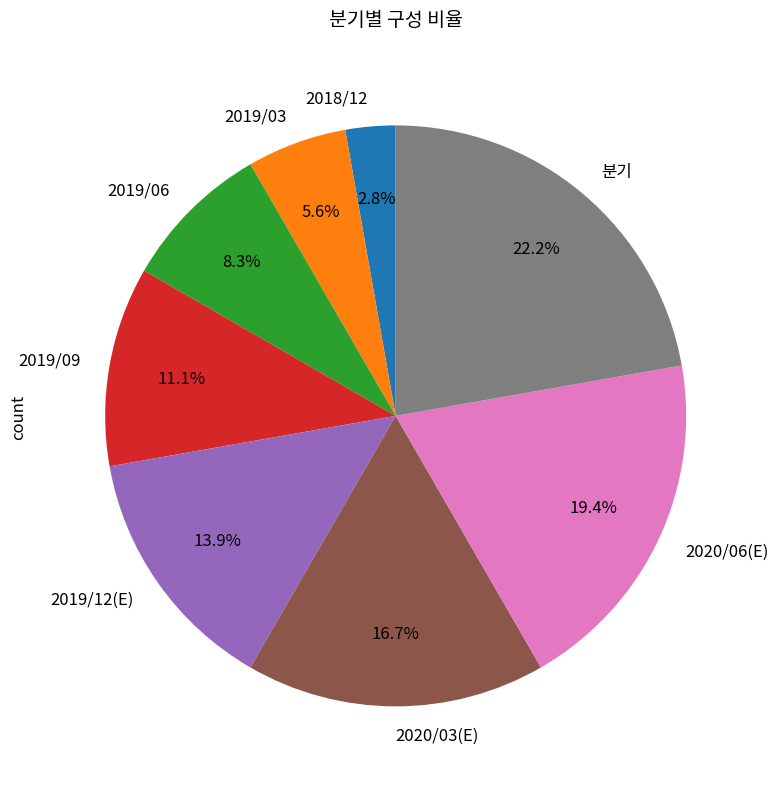

Does any single category account for the majority?

No